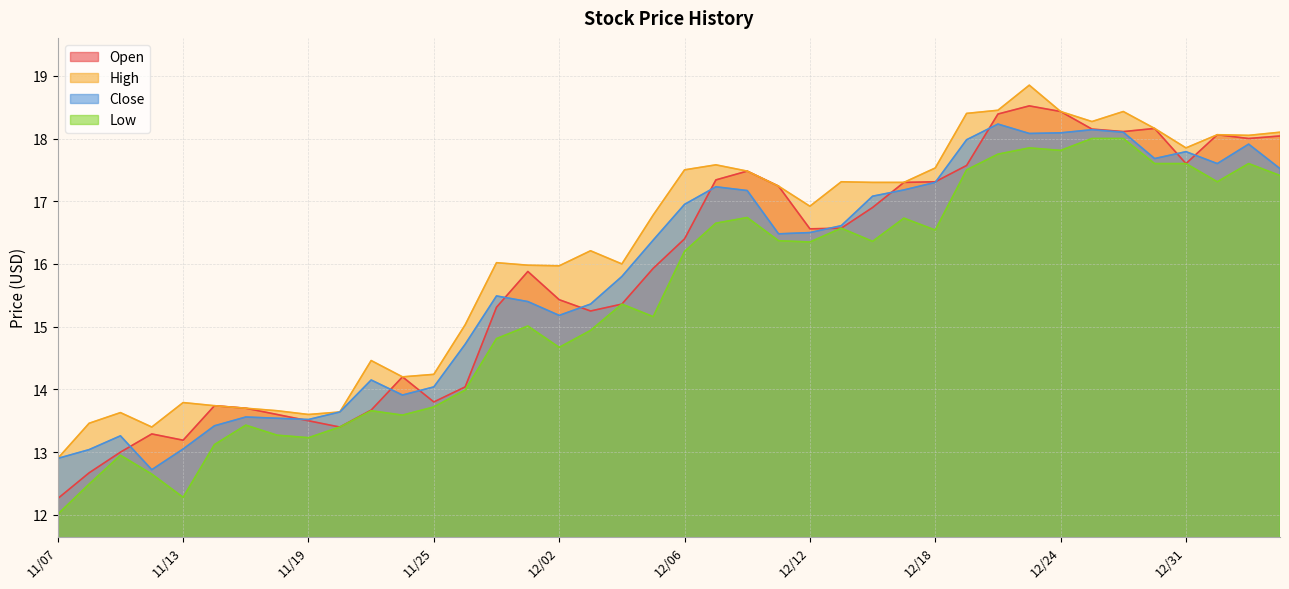

Where is the first local minimum for Open?

11/13